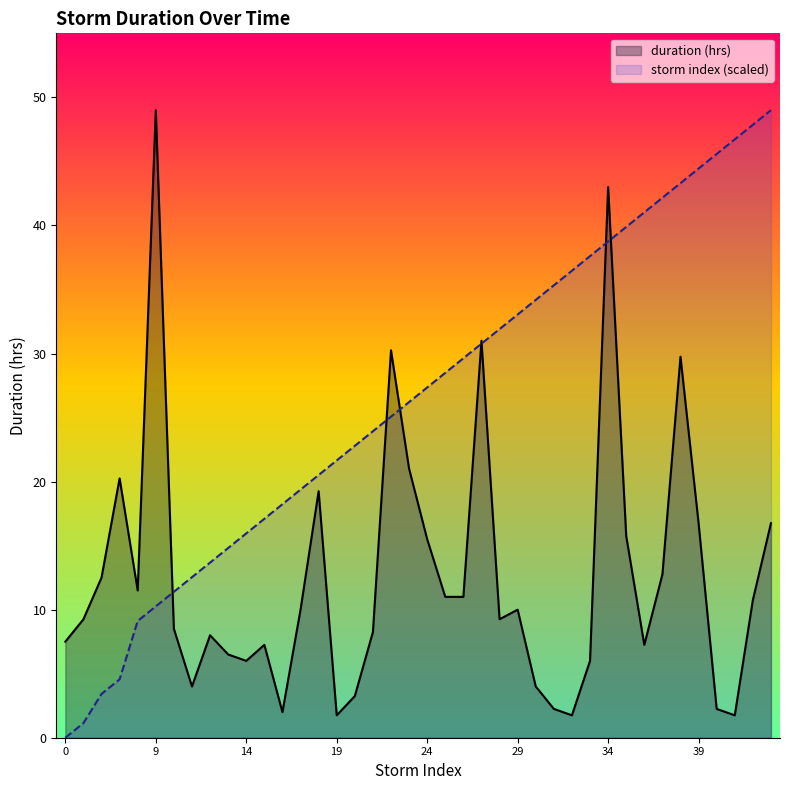

List the series in order of their overall mean, highest first.

storm index (scaled), duration (hrs)